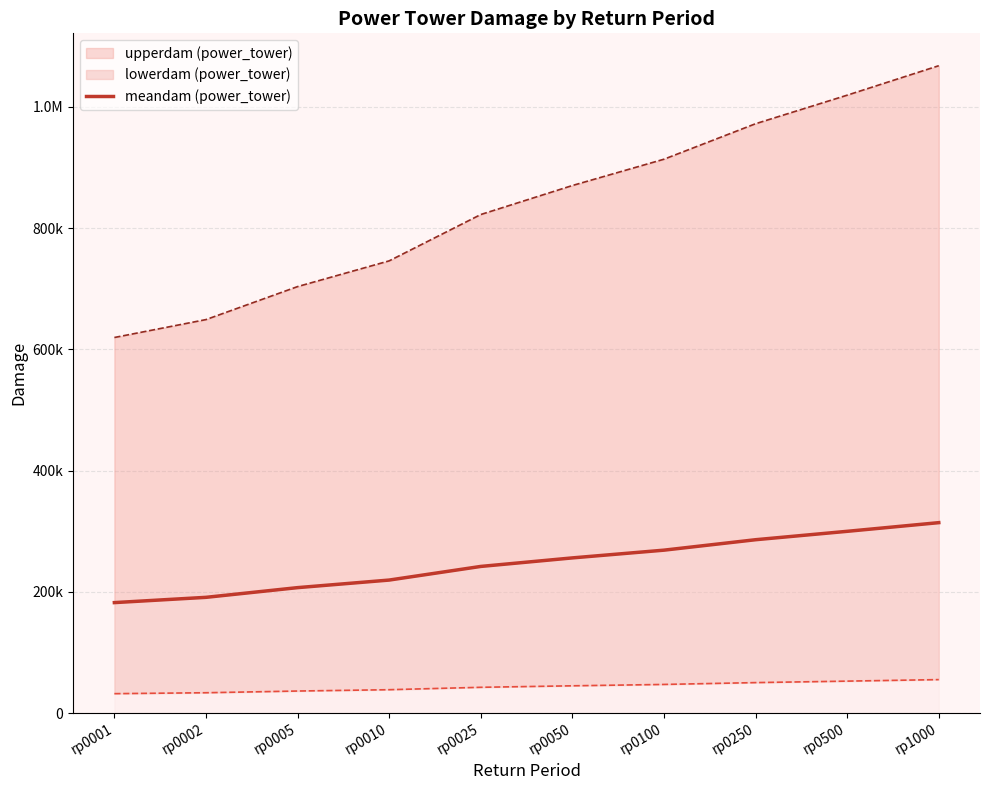

What is the change in value from rp0250 to rp1000?

+28151.9